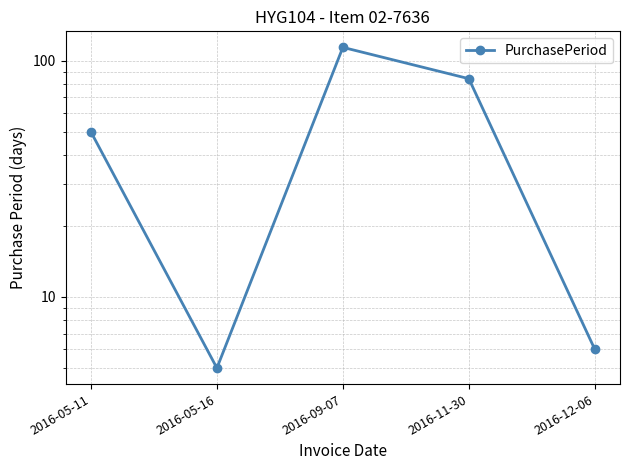

The chart shows a value of 175 at 2016-09-07. True or false?

False